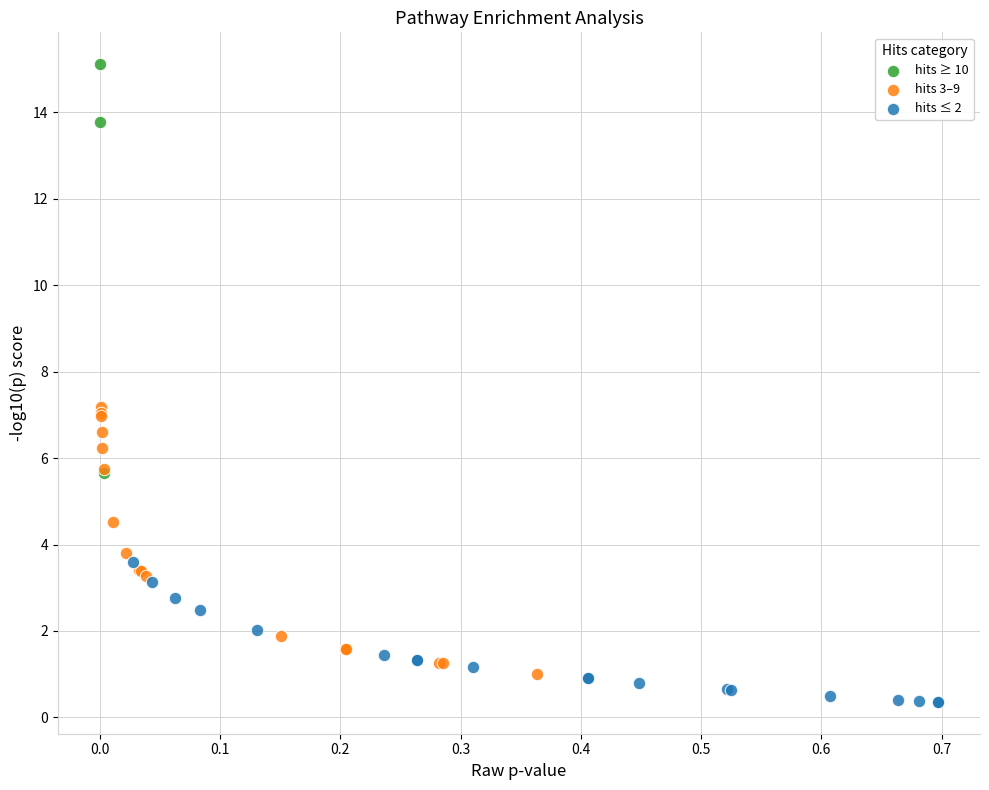

Which series reaches the minimum Y coordinate?

hits ≤ 2